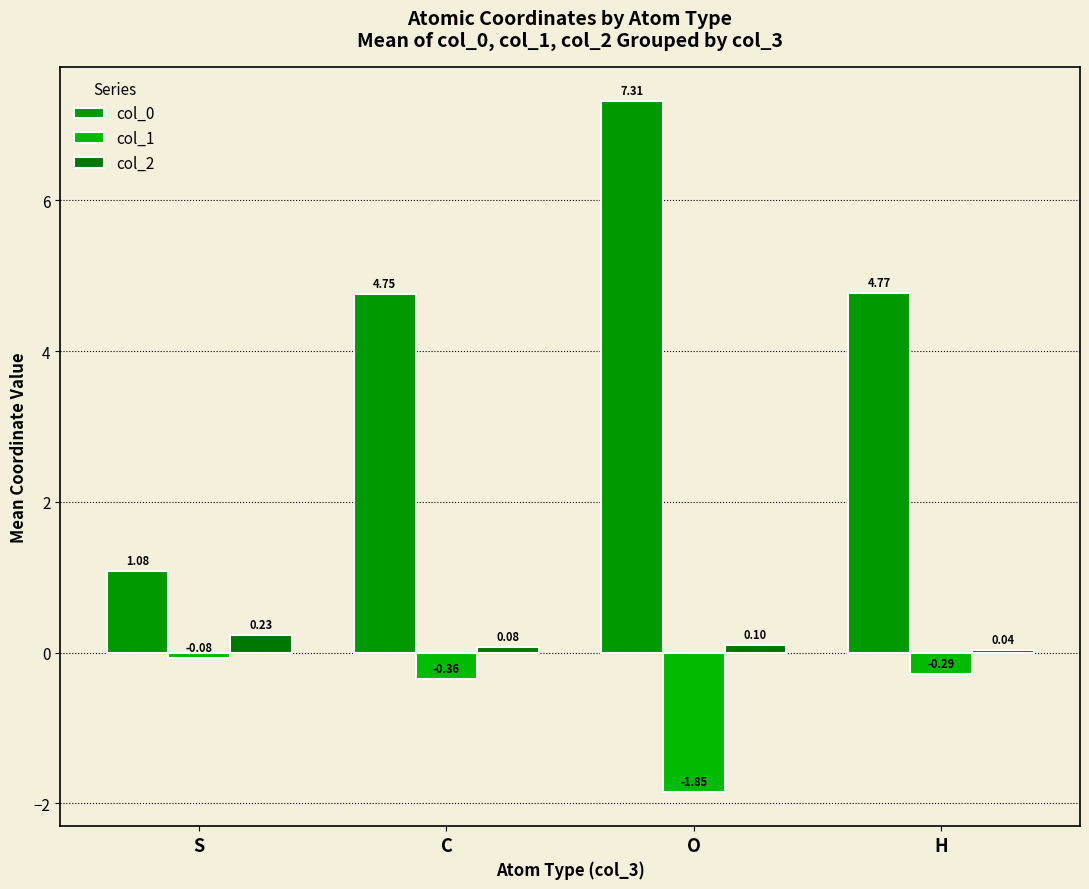

How many categories are shown in the chart?

4